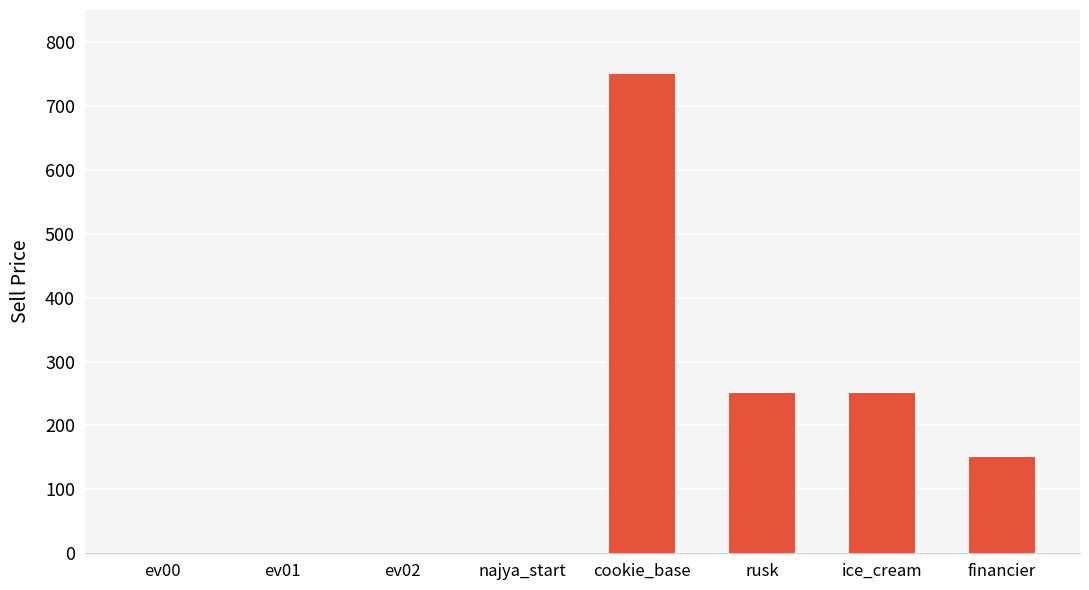

The value at ice_cream is 96. True or false?

False